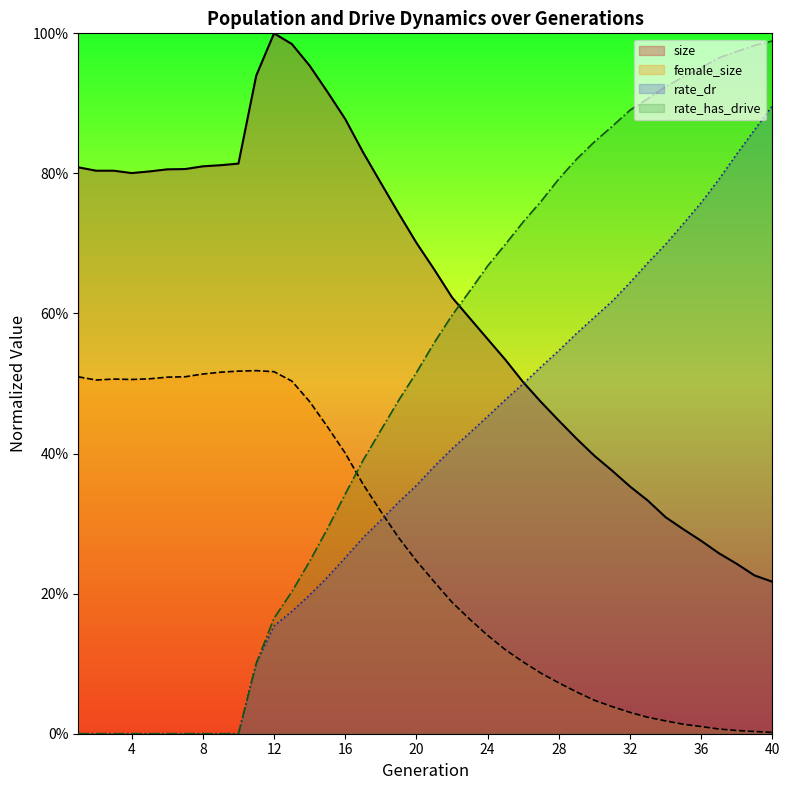

Reading left to right, transcribe all the data shown in this chart.

size: 0.8	0.8	0.8	0.8	0.8	0.8	0.8	0.8	0.8	0.8	0.9	1.0	1.0	1.0	0.9	0.9	0.8	0.8	0.7	0.7	0.7	0.6	0.6	0.6	0.5	0.5	0.5	0.4	0.4	0.4	0.4	0.4	0.3	0.3	0.3	0.3	0.3	0.2	0.2	0.2
female_size: 0.5	0.5	0.5	0.5	0.5	0.5	0.5	0.5	0.5	0.5	0.5	0.5	0.5	0.5	0.4	0.4	0.4	0.3	0.3	0.2	0.2	0.2	0.2	0.1	0.1	0.1	0.1	0.1	0.1	0.0	0.0	0.0	0.0	0.0	0.0	0.0	0.0	0.0	0.0	0.0
rate_dr: 0.0	0.0	0.0	0.0	0.0	0.0	0.0	0.0	0.0	0.0	0.1	0.2	0.2	0.2	0.2	0.3	0.3	0.3	0.3	0.4	0.4	0.4	0.4	0.5	0.5	0.5	0.5	0.5	0.6	0.6	0.6	0.6	0.7	0.7	0.7	0.8	0.8	0.8	0.9	0.9
rate_has_drive: 0.0	0.0	0.0	0.0	0.0	0.0	0.0	0.0	0.0	0.0	0.1	0.2	0.2	0.2	0.3	0.3	0.4	0.4	0.5	0.5	0.6	0.6	0.6	0.7	0.7	0.7	0.8	0.8	0.8	0.8	0.9	0.9	0.9	0.9	0.9	1.0	1.0	1.0	1.0	1.0